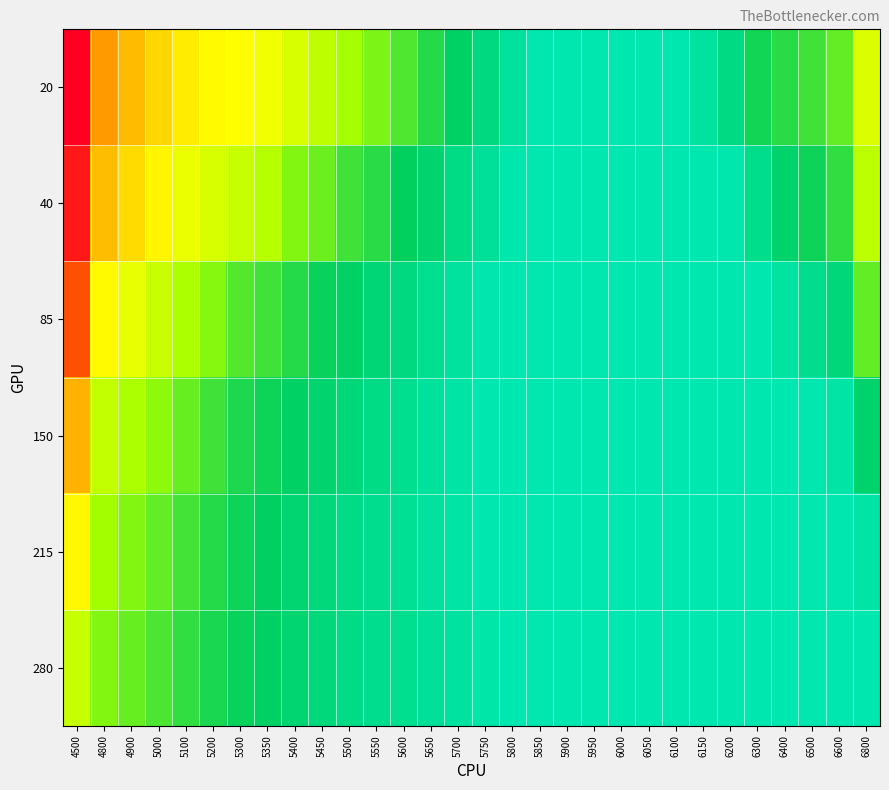

Which label corresponds to the smallest value in the chart?

5850